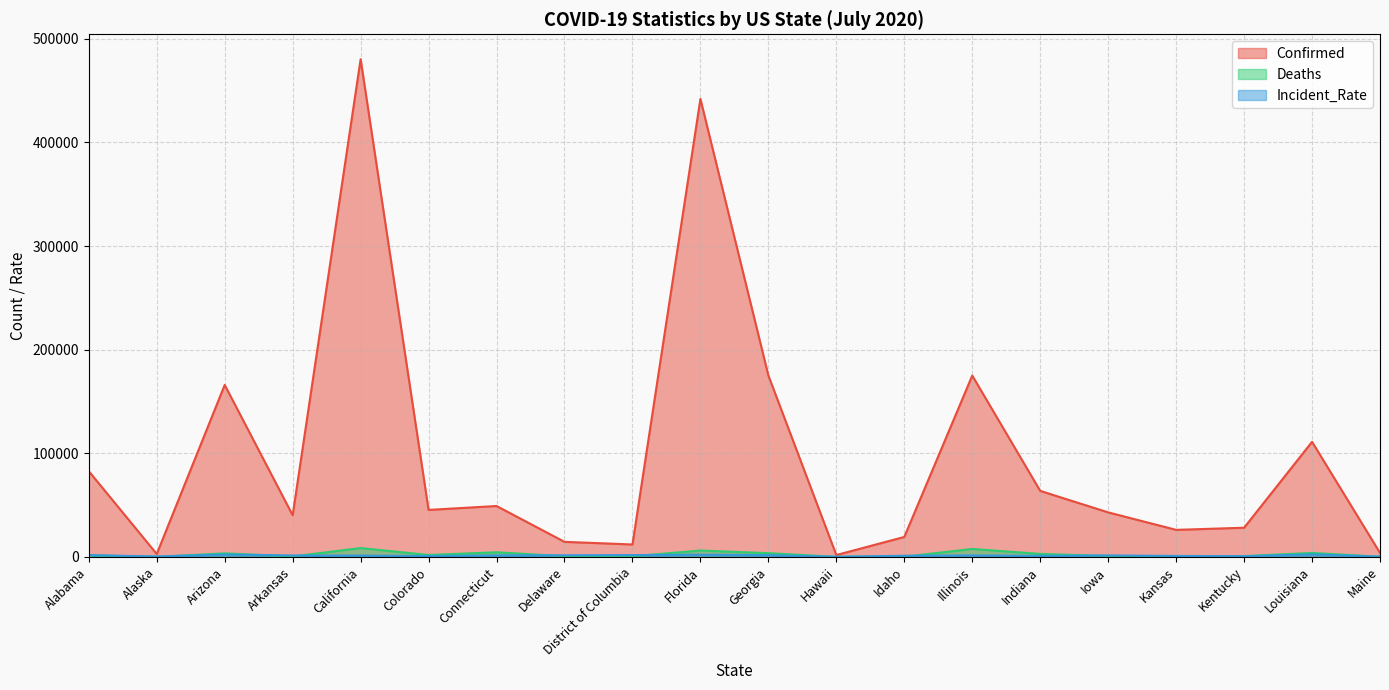

Reading left to right, transcribe all the data shown in this chart.

Confirmed: Alabama=82698.0	Alaska=2774.0	Arizona=165934.0	Arkansas=40181.0	California=480354.0	Colorado=45314.0	Connecticut=49077.0	Delaware=14476.0	District of Columbia=11945.0	Florida=441977.0	Georgia=175052.0	Hawaii=1757.0	Idaho=19220.0	Illinois=174968.0	Indiana=63678.0	Iowa=42928.0	Kansas=26055.0	Kentucky=28111.0	Louisiana=111038.0	Maine=3838.0
Deaths: Alabama=1491.0	Alaska=22.0	Arizona=3408.0	Arkansas=428.0	California=8473.0	Colorado=1807.0	Connecticut=4423.0	Delaware=596.0	District of Columbia=583.0	Florida=6117.0	Georgia=3563.0	Hawaii=26.0	Idaho=160.0	Illinois=7638.0	Indiana=2845.0	Iowa=839.0	Kansas=340.0	Kentucky=719.0	Louisiana=3812.0	Maine=121.0
Incident_Rate: Alabama=1686.6	Alaska=379.2	Arizona=2279.7	Arkansas=1331.5	California=1215.6	Colorado=786.9	Connecticut=1376.5	Delaware=1486.6	District of Columbia=1692.5	Florida=2057.8	Georgia=1648.7	Hawaii=124.1	Idaho=1075.5	Illinois=1380.8	Indiana=945.9	Iowa=1360.6	Kansas=894.3	Kentucky=629.2	Louisiana=2388.5	Maine=285.5